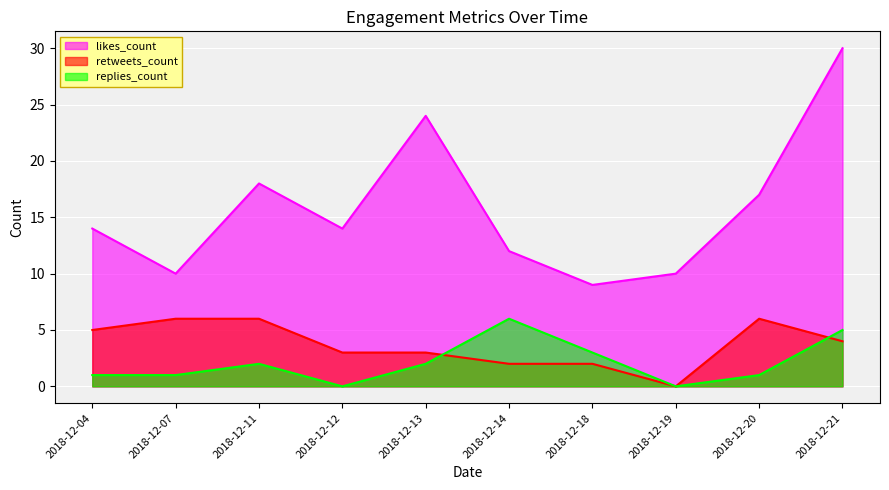

How many lines are shown in the chart?

3